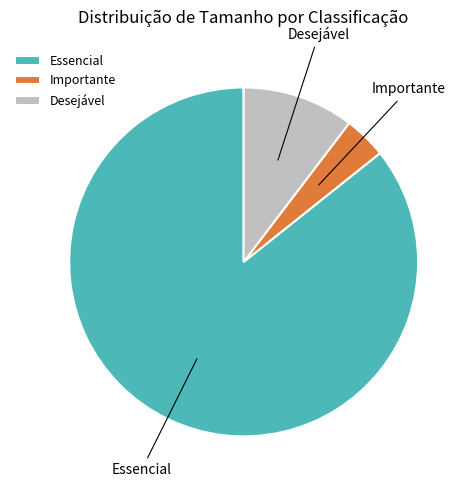

Is Essencial the majority of the pie?

Yes